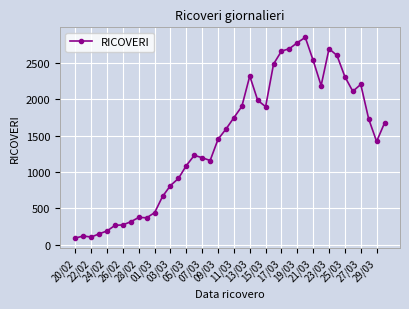

How many categories are shown in the chart?

40